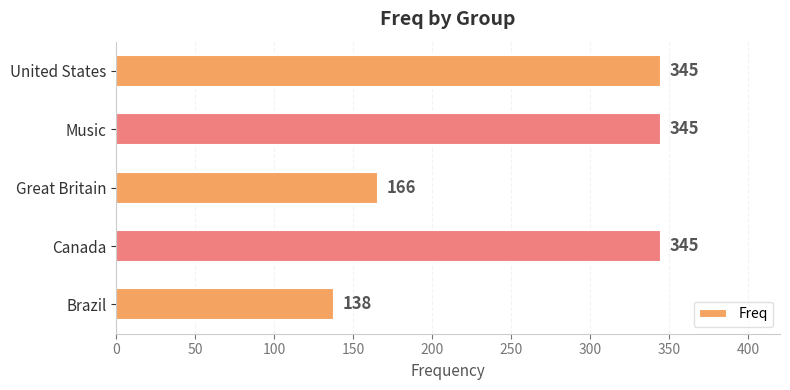

Reading top to bottom, what are all the values shown in this chart?

United States=345	Music=345	Great Britain=166	Canada=345	Brazil=138